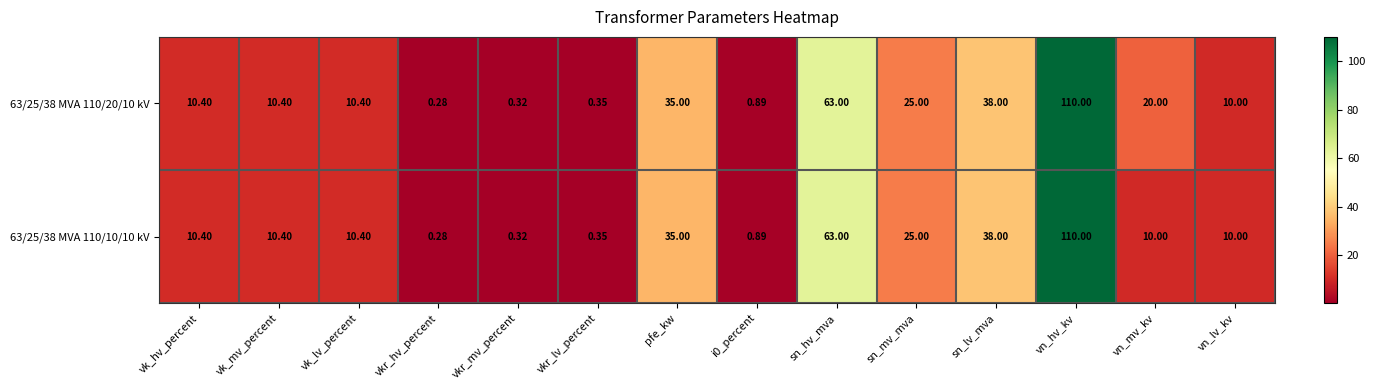

At which category is the sum across all series the highest?

vn_hv_kv